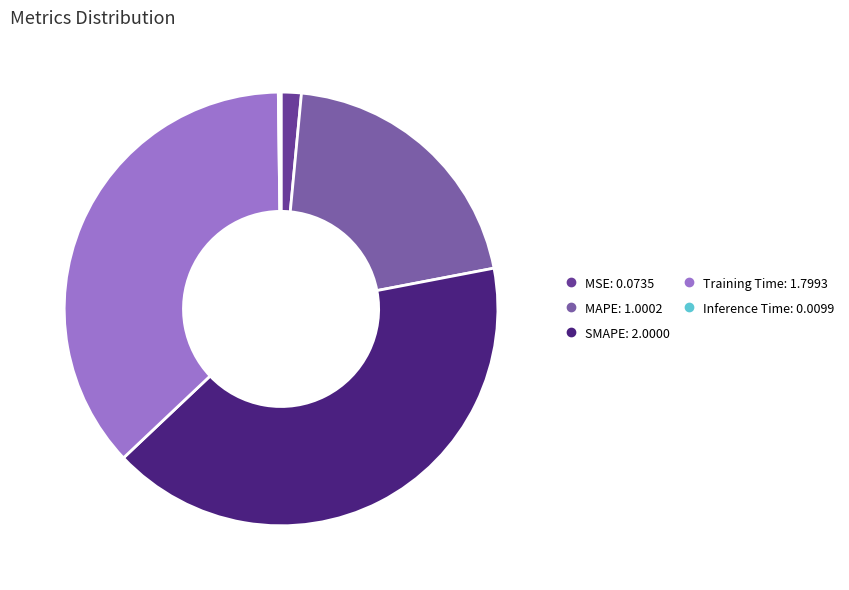

Which slice is the smallest?

Inference Time